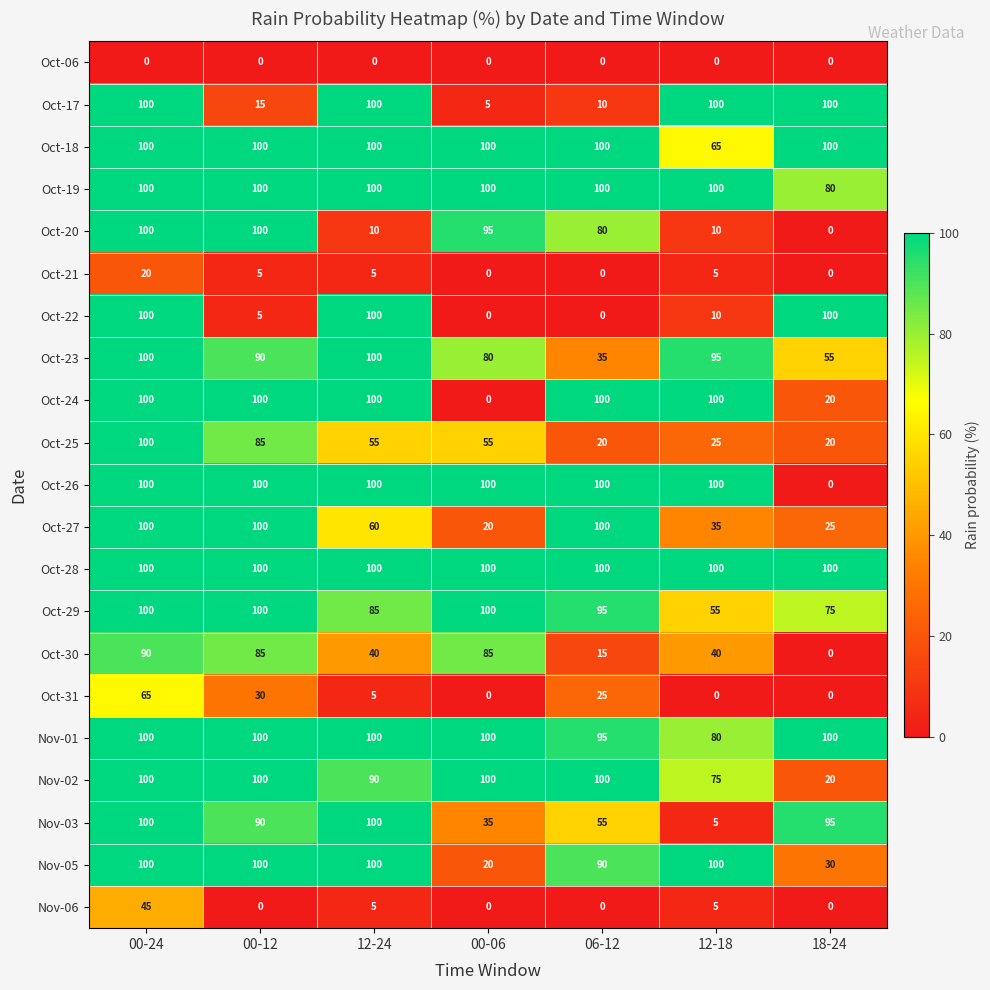

Which series has the largest total across all categories?

Oct-28